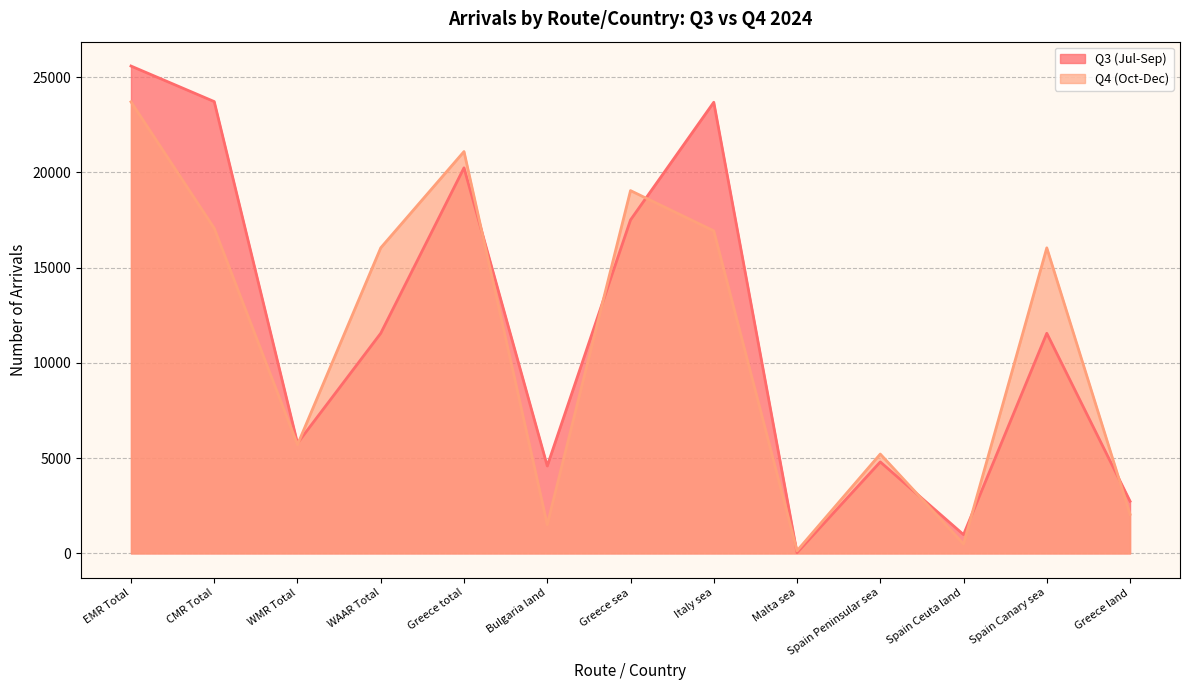

Rank the categories by Q3 (Jul-Sep) value from highest to lowest.

EMR Total, CMR Total, Italy sea, Greece total, Greece sea, WAAR Total, Spain Canary sea, WMR Total, Spain Peninsular sea, Bulgaria land, Greece land, Spain Ceuta land, Malta sea